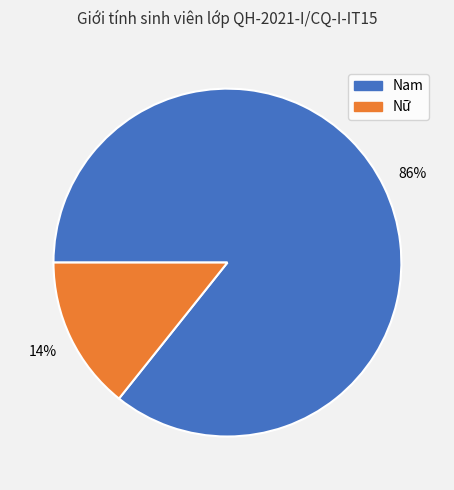

To the nearest percent, what is the average slice percentage?

50%